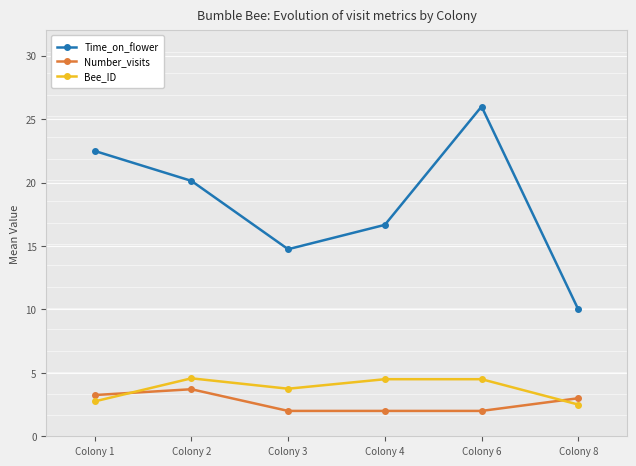

How many lines are shown in the chart?

3